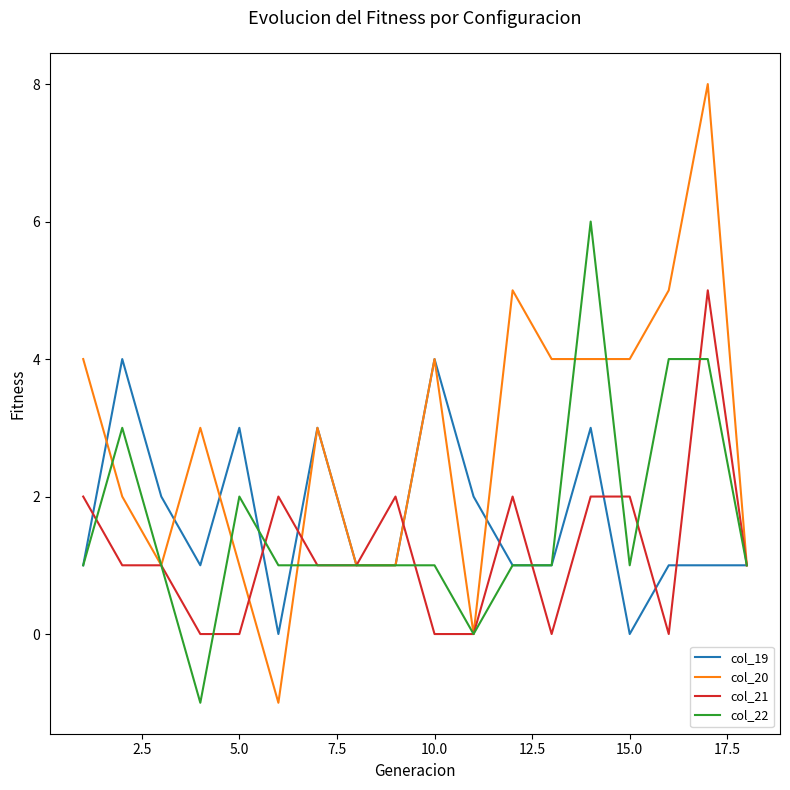

Which series has the largest range (max minus min)?

col_20